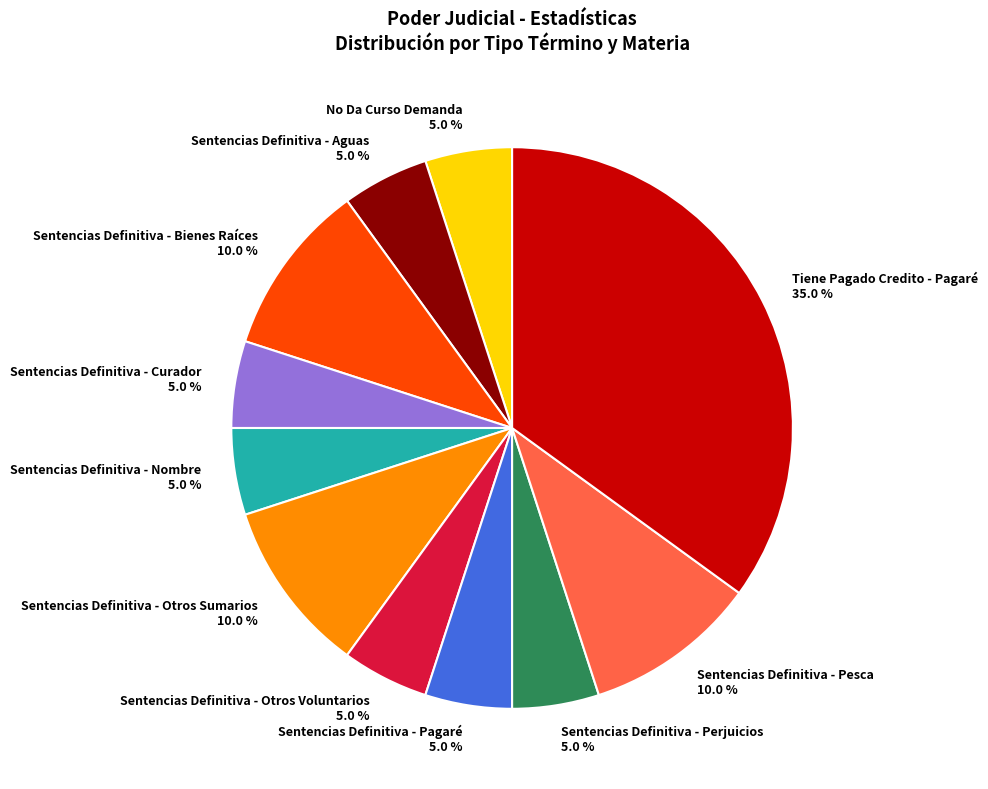

What percentage is the Sentencias Definitiva - Aguas slice, to the nearest percent?

5%